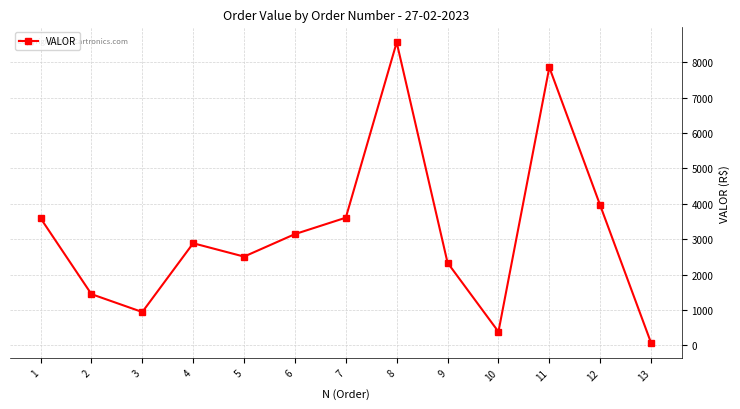

Does the chart display data point markers on the line(s)?

Yes